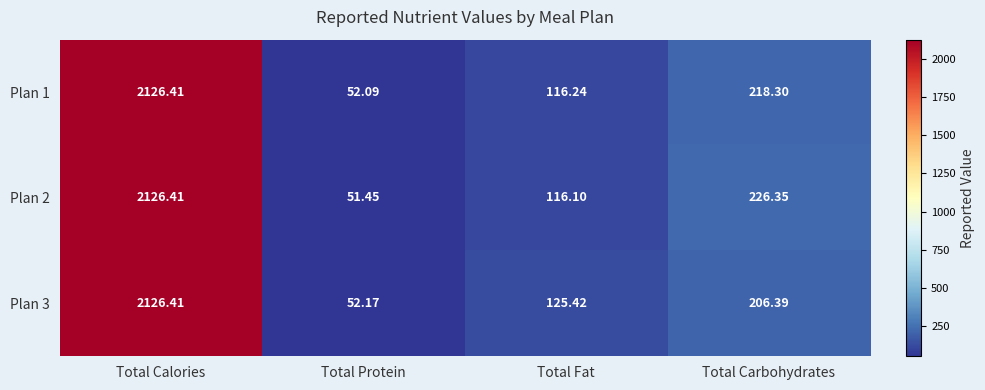

At which label does Plan 3 reach its minimum?

Total Protein